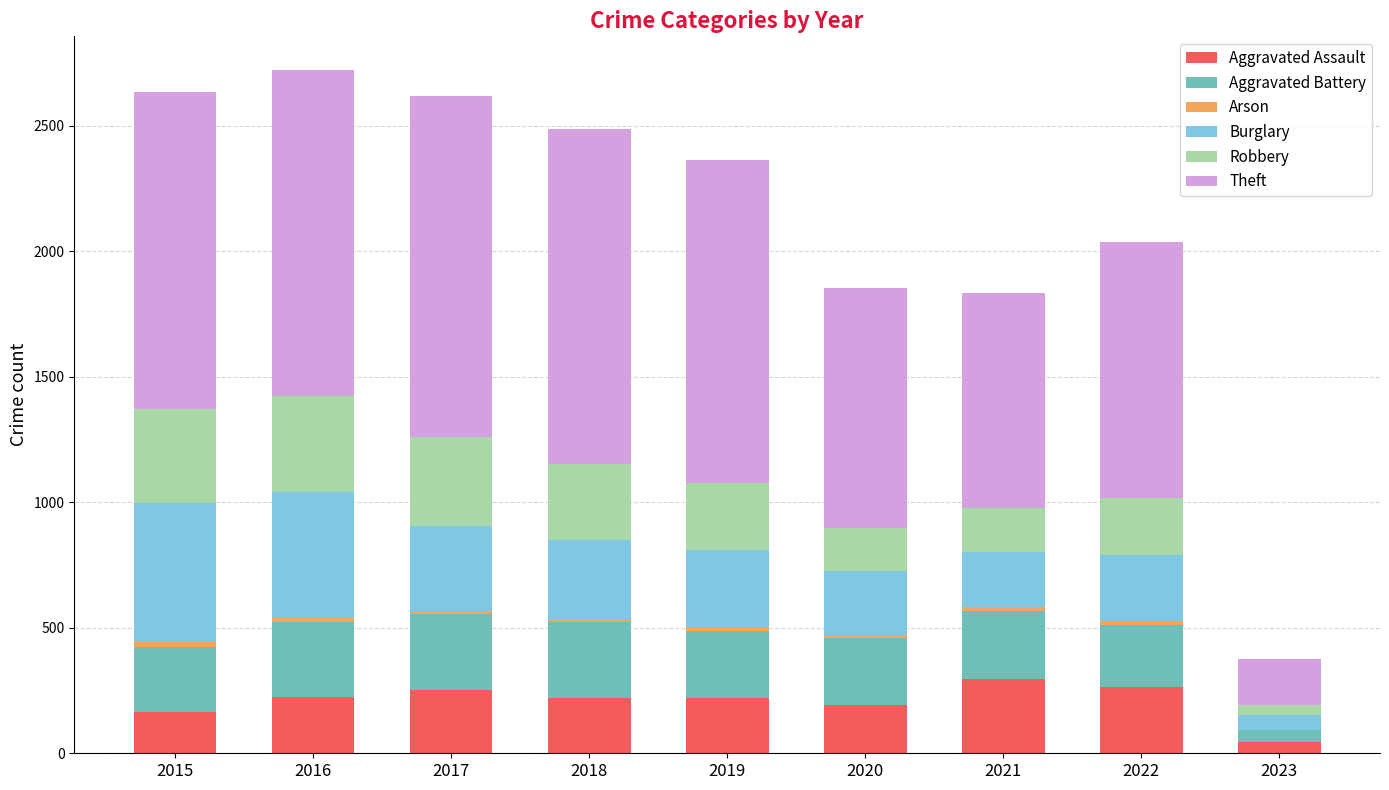

What is the highest value of the Aggravated Assault series?

295